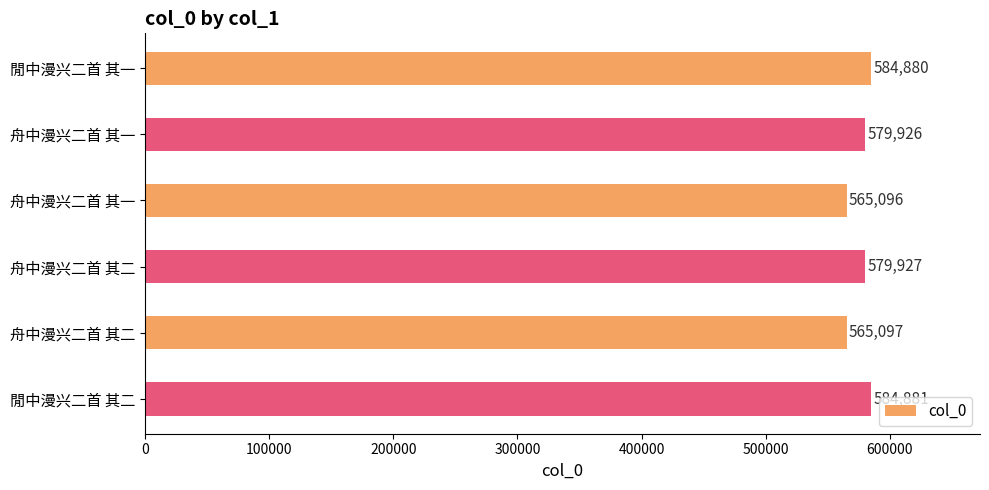

How many data points are less than 579927?

3